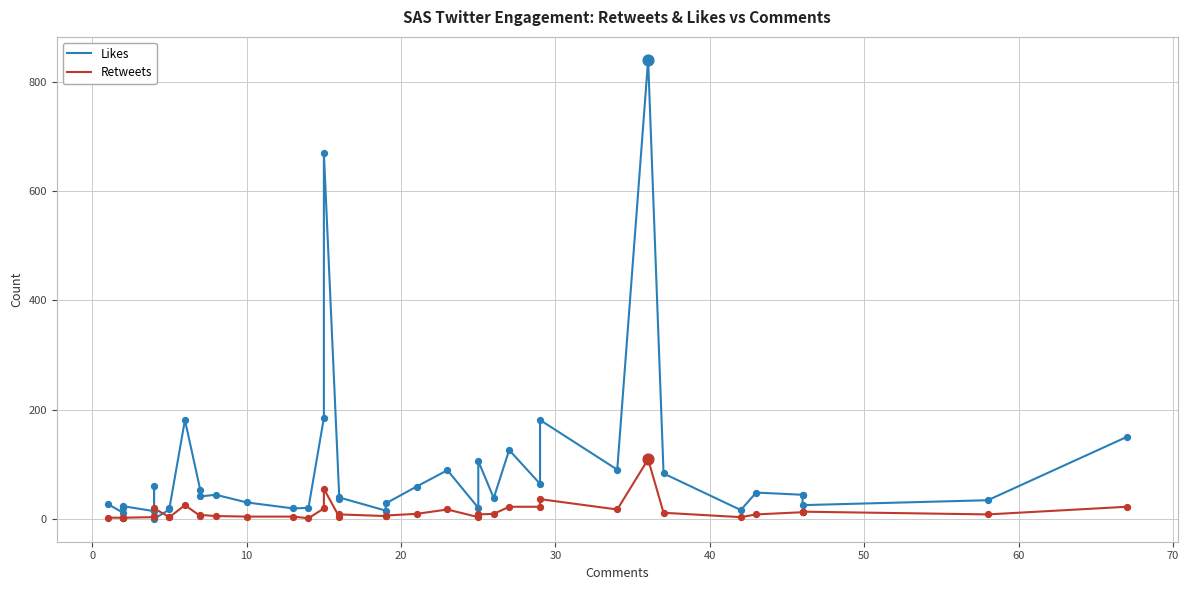

Which series reaches the maximum Y coordinate?

Likes